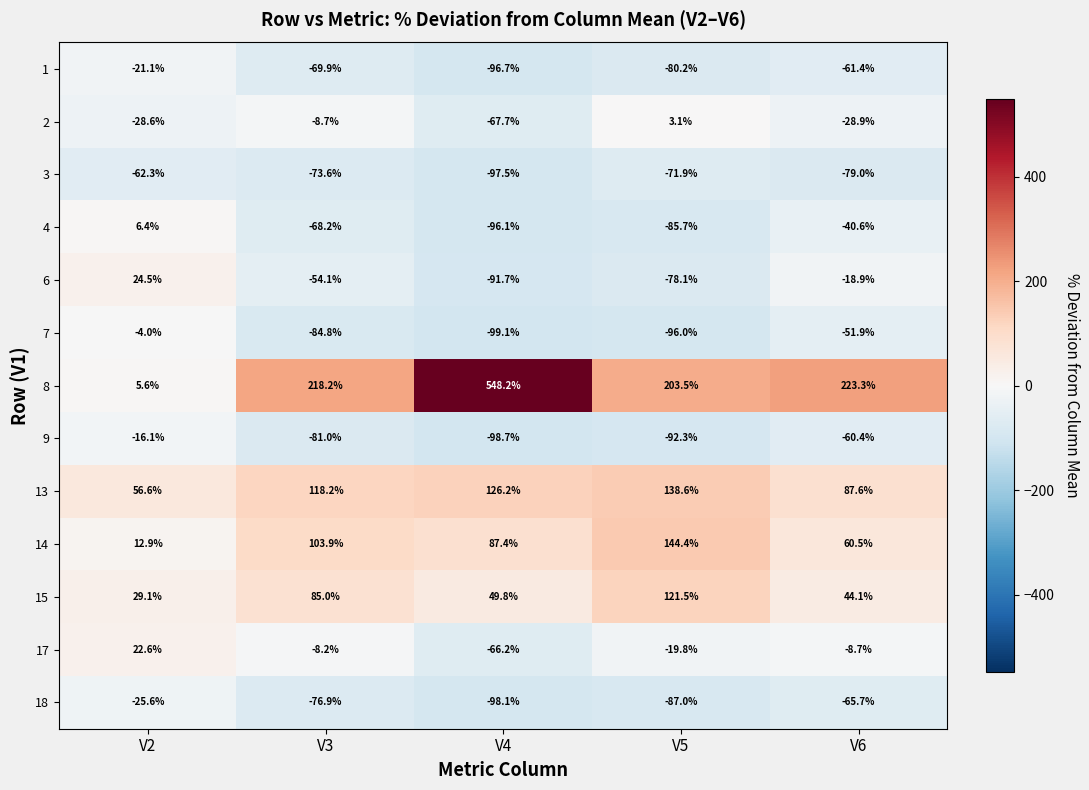

Is the value of 14 at V6 greater than the value of 6 at V3?

Yes